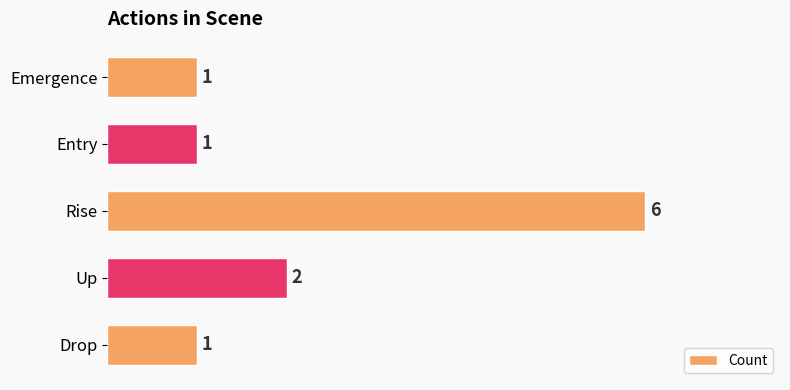

Count the values in the range 1 to 2.

4